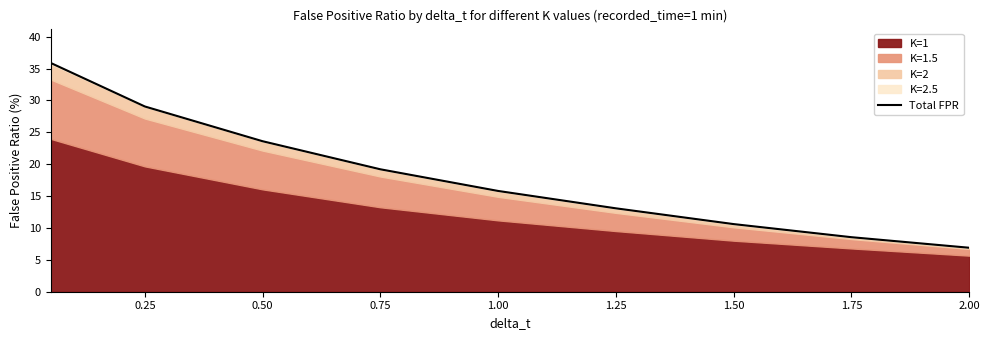

How many data points are less than 15?

4